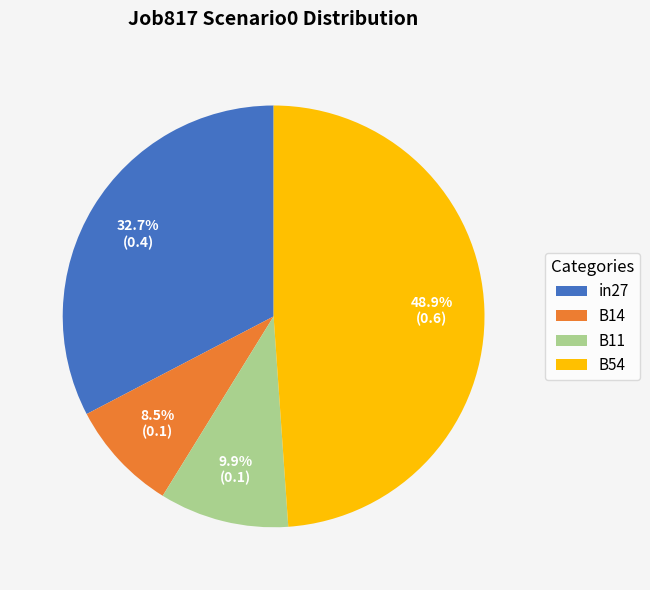

What is the smallest slice in the pie chart?

B14